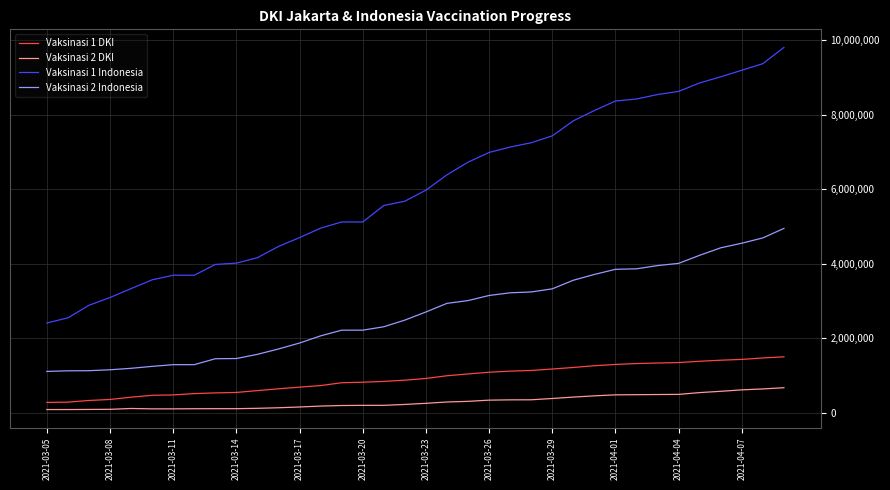

How many lines are shown in the chart?

4